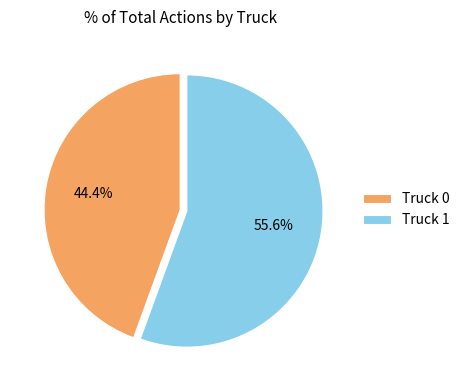

To the nearest percent, what portion does Truck 1 represent?

56%